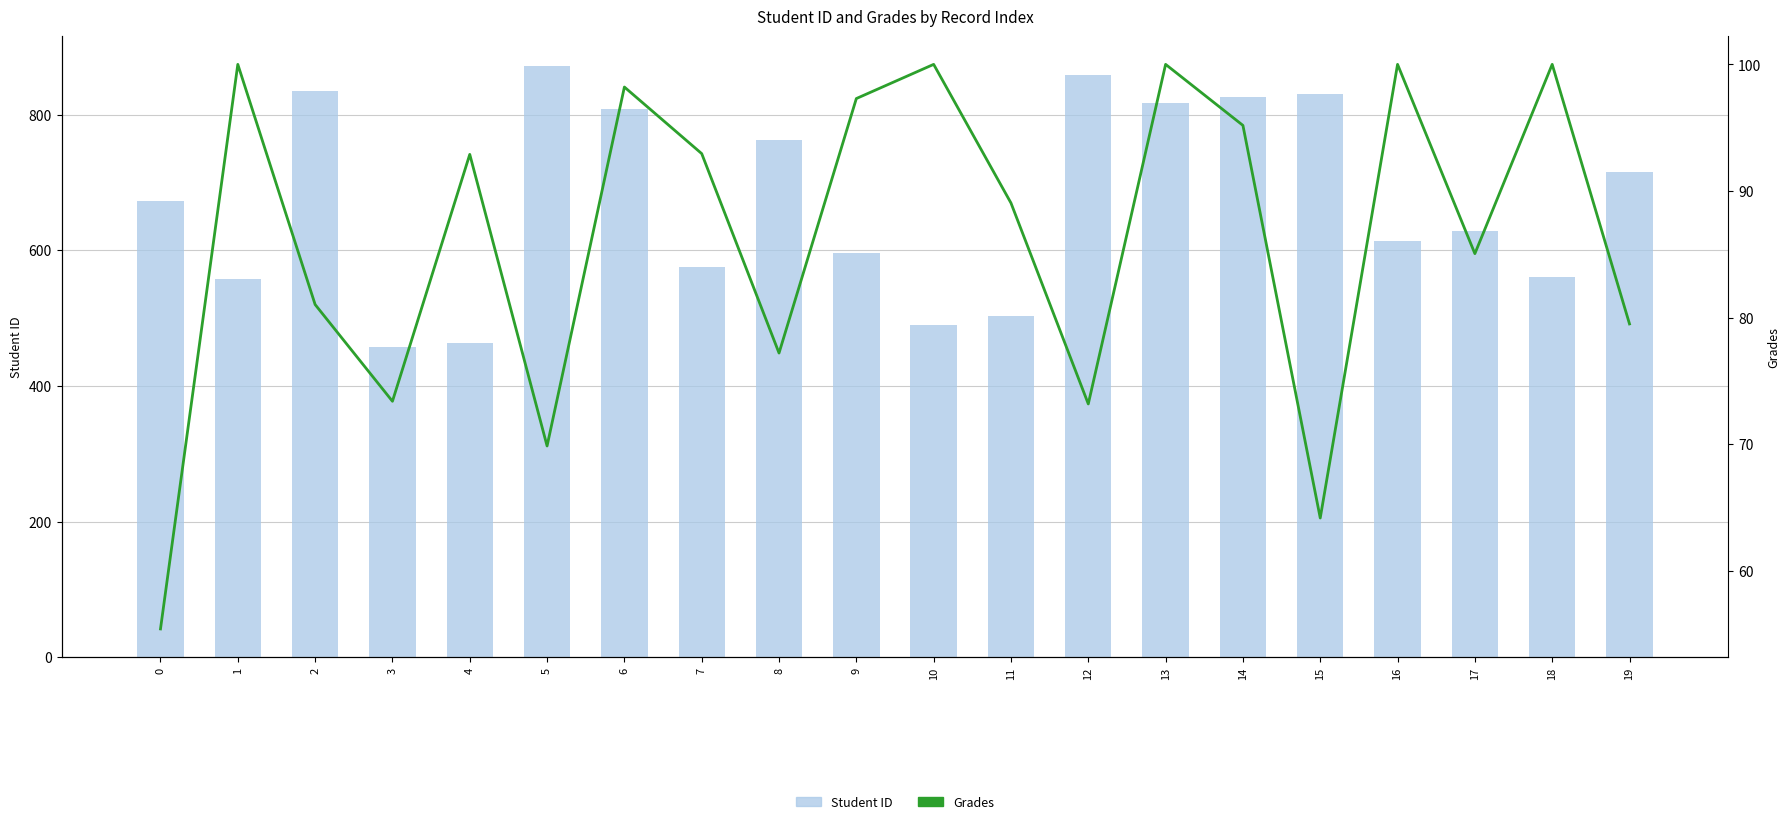

Is the value of Grades at 17 greater than the value of Student ID at 3?

No